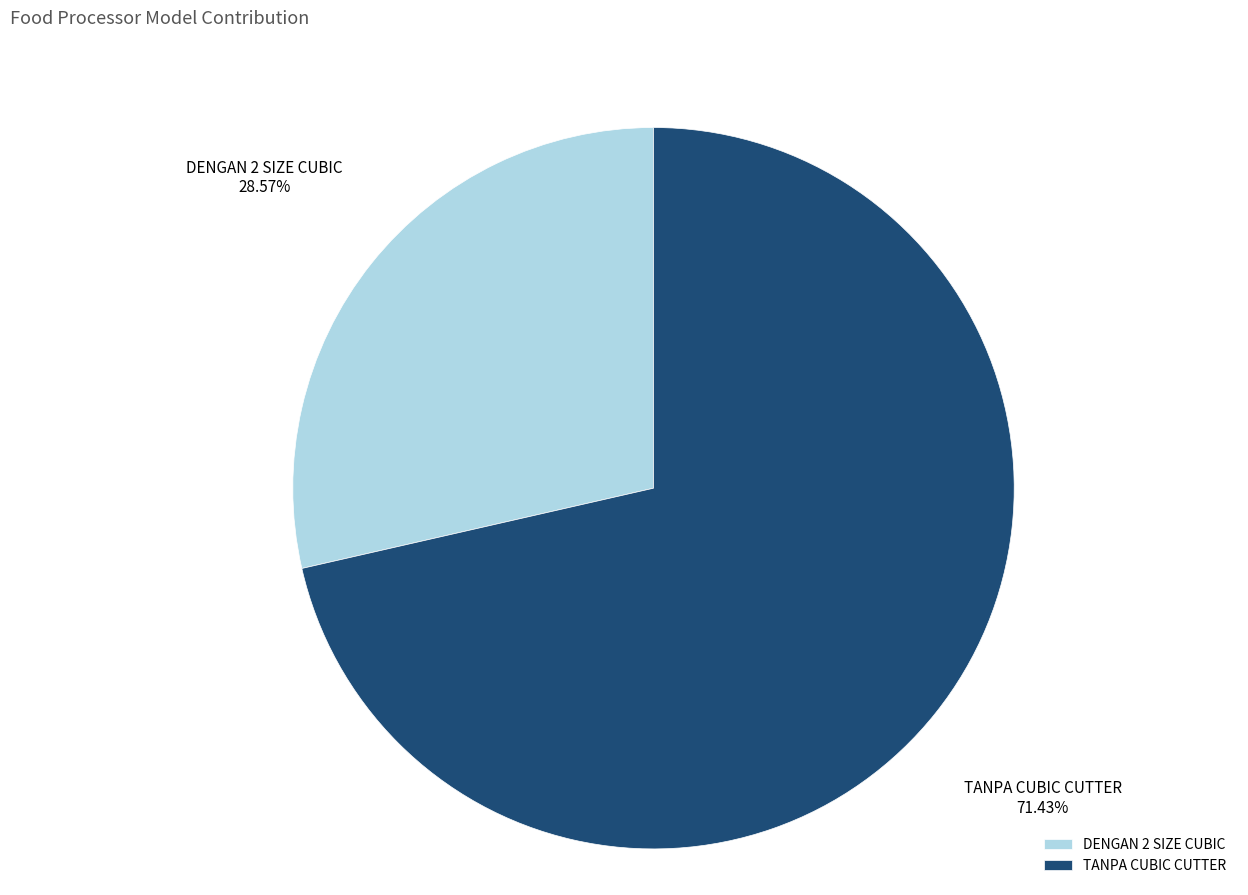

Which has a higher value, DENGAN 2 SIZE CUBIC or TANPA CUBIC CUTTER?

TANPA CUBIC CUTTER